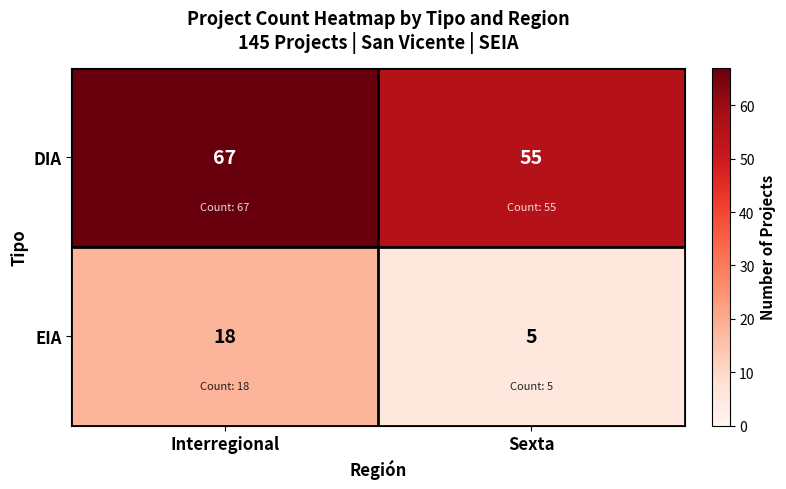

What is the minimum value for DIA?

55